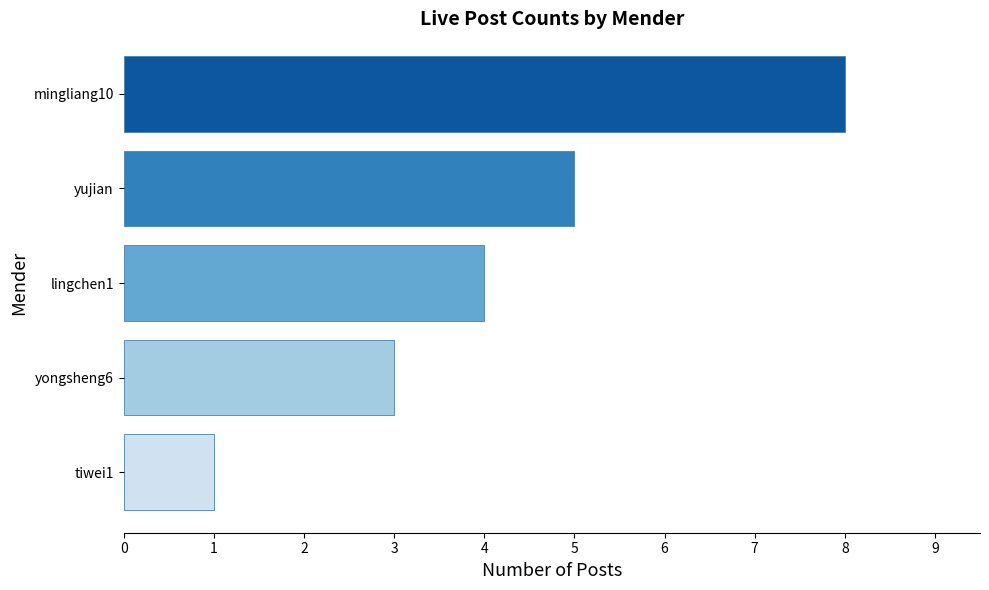

True or false: the data shows 0 at tiwei1.

False